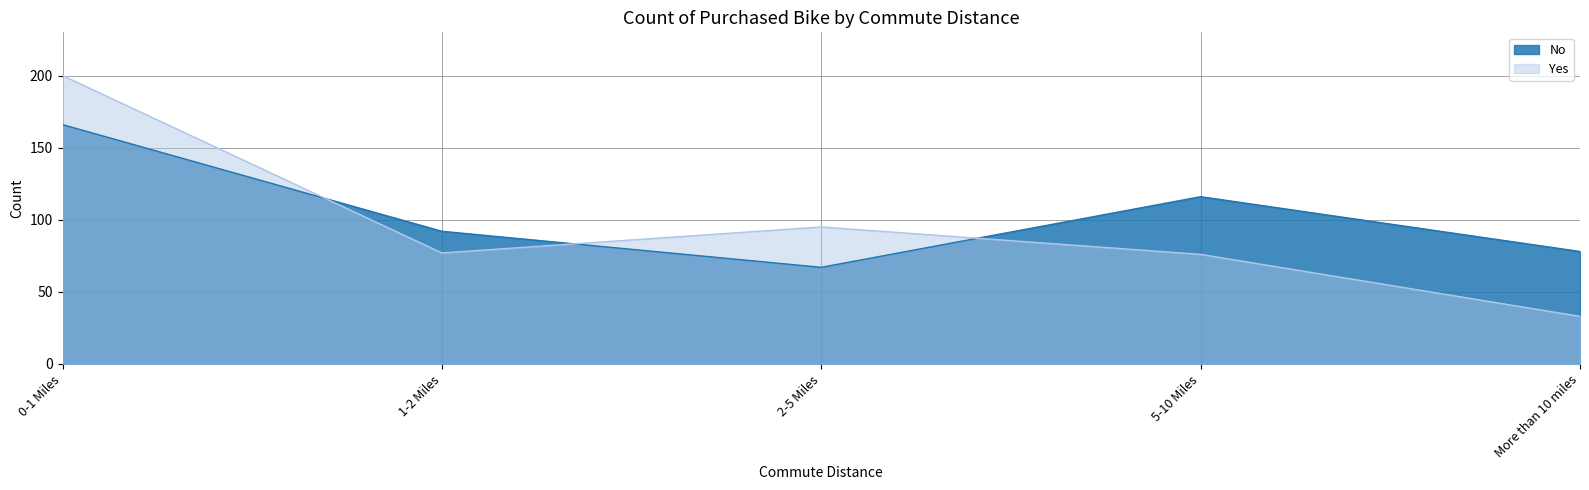

Reading left to right, what are all the values shown in this chart?

No: 0-1 Miles=166	1-2 Miles=92	2-5 Miles=67	5-10 Miles=116	More than 10 miles=78
Yes: 0-1 Miles=200	1-2 Miles=77	2-5 Miles=95	5-10 Miles=76	More than 10 miles=33